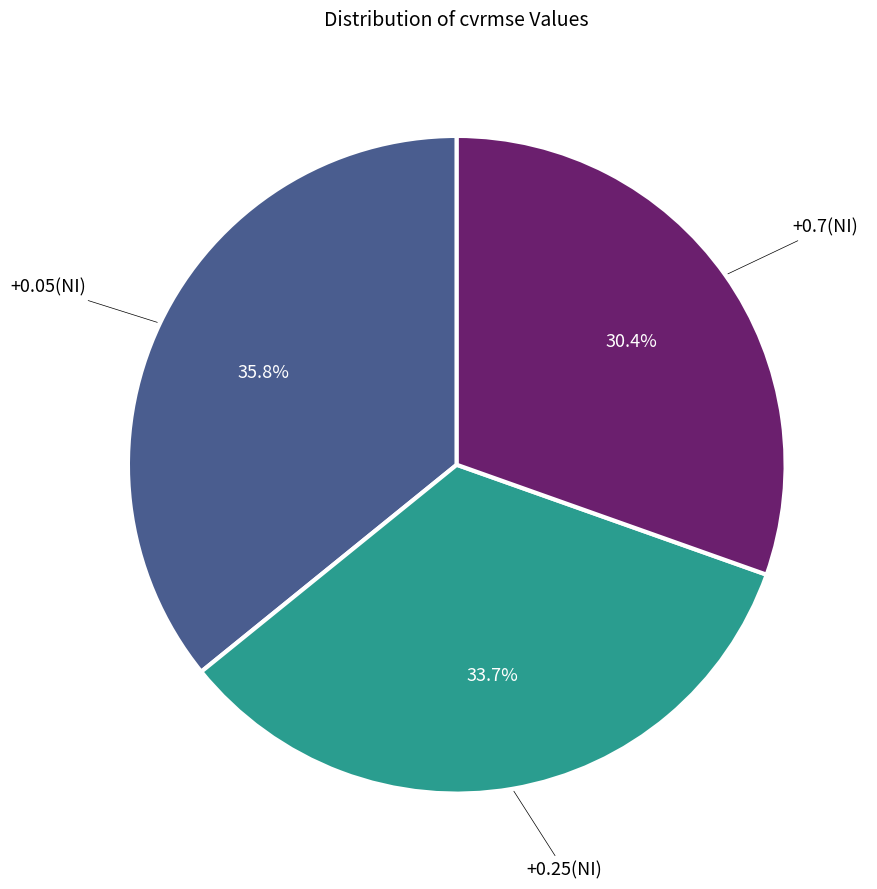

Does any single category account for the majority?

No